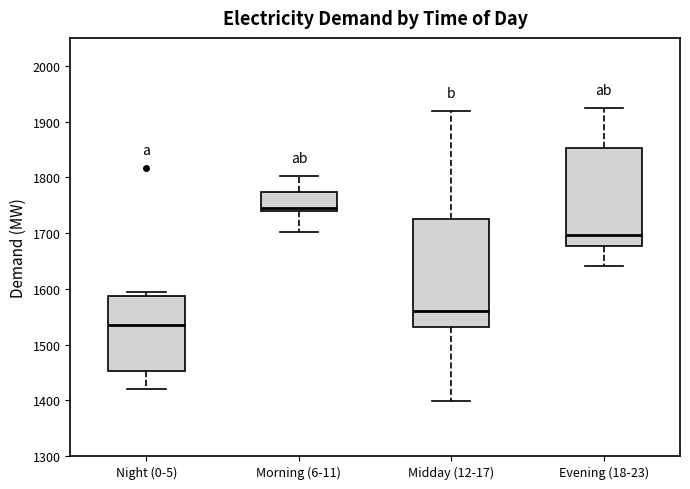

Where is the upper edge of the box for Midday (12-17) on the y-axis? The values are not printed on the chart, so give them approximately, as read against the axis.

1720